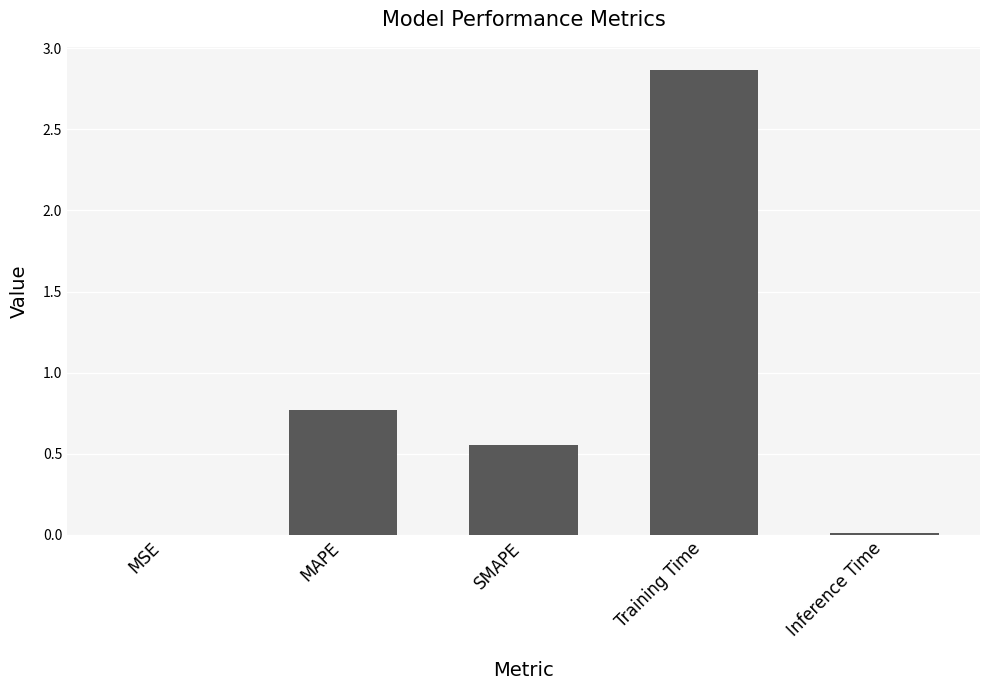

True or false: the data shows 0.6 at Training Time.

False